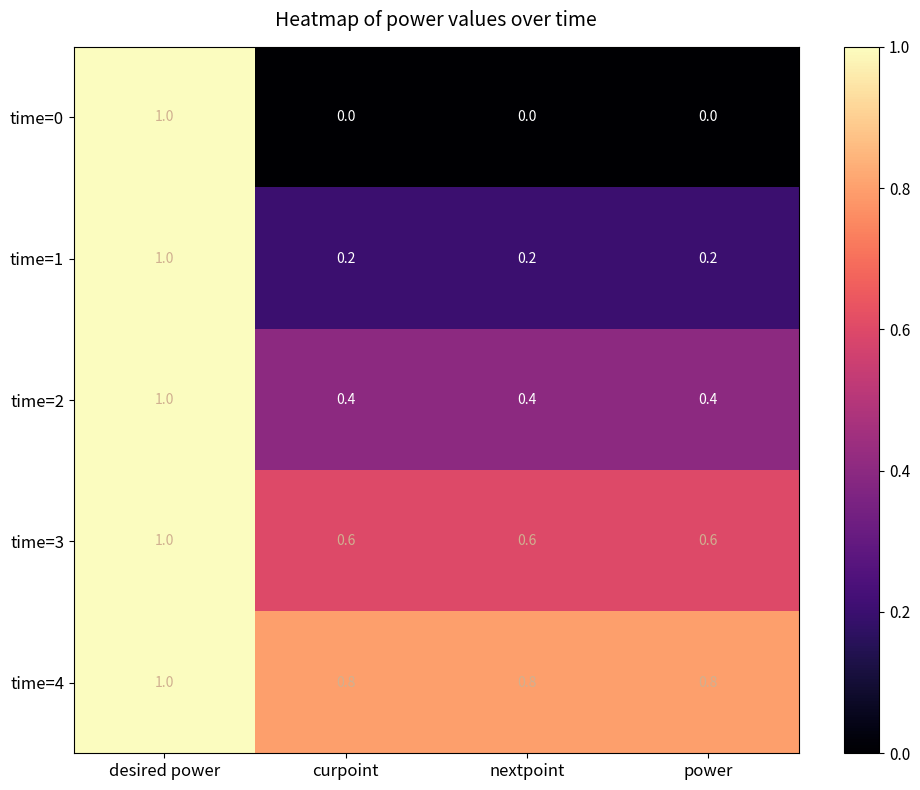

What is the average value of the time=4 series?

0.9